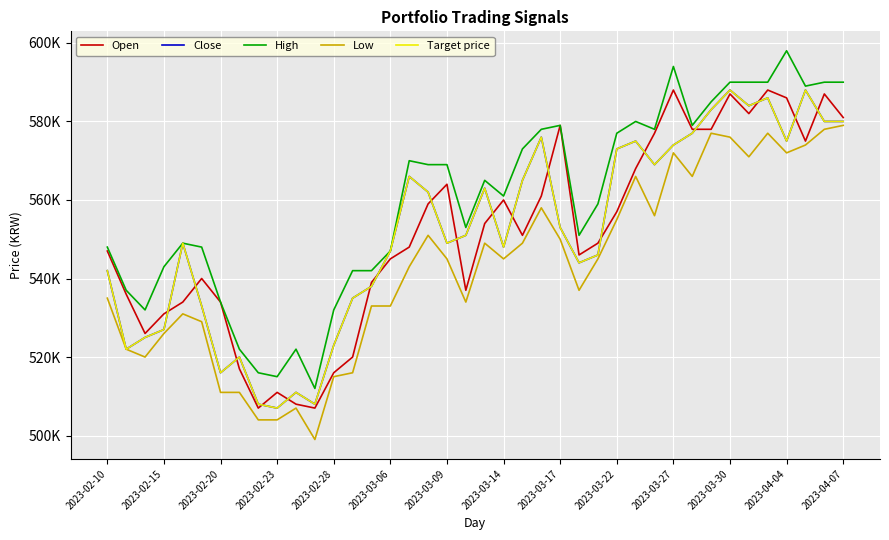

Reading left to right, transcribe all the data shown in this chart.

Open: 547000	536000	526000	531000	534000	540000	534000	517000	507000	511000	508000	507000	516000	520000	539000	545000	548000	559000	564000	537000	554000	560000	551000	561000	579000	546000	549000	557000	568000	577000	588000	578000	578000	587000	582000	588000	586000	575000	587000	581000
Close: 542000	522000	525000	527000	549000	533000	516000	520000	508000	507000	511000	508000	523000	535000	538000	547000	566000	562000	549000	551000	563000	548000	565000	576000	553000	544000	546000	573000	575000	569000	574000	577000	583000	588000	584000	586000	575000	588000	580000	580000
High: 548000	537000	532000	543000	549000	548000	534000	522000	516000	515000	522000	512000	532000	542000	542000	547000	570000	569000	569000	553000	565000	561000	573000	578000	579000	551000	559000	577000	580000	578000	594000	579000	585000	590000	590000	590000	598000	589000	590000	590000
Low: 535000	522000	520000	526000	531000	529000	511000	511000	504000	504000	507000	499000	515000	516000	533000	533000	543000	551000	545000	534000	549000	545000	549000	558000	550000	537000	545000	555000	566000	556000	572000	566000	577000	576000	571000	577000	572000	574000	578000	579000
Target price: 542000	522000	525000	527000	549000	533000	516000	520000	508000	507000	511000	508000	523000	535000	538000	547000	566000	562000	549000	551000	563000	548000	565000	576000	553000	544000	546000	573000	575000	569000	574000	577000	583000	588000	584000	586000	575000	588000	580000	580000